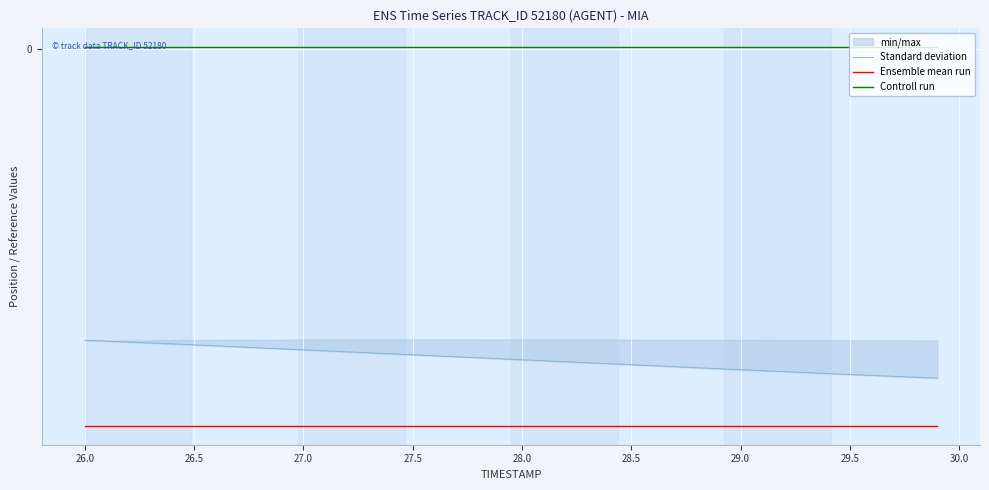

What is the difference between the maximum and second lowest values in the Standard deviation series?

21.6